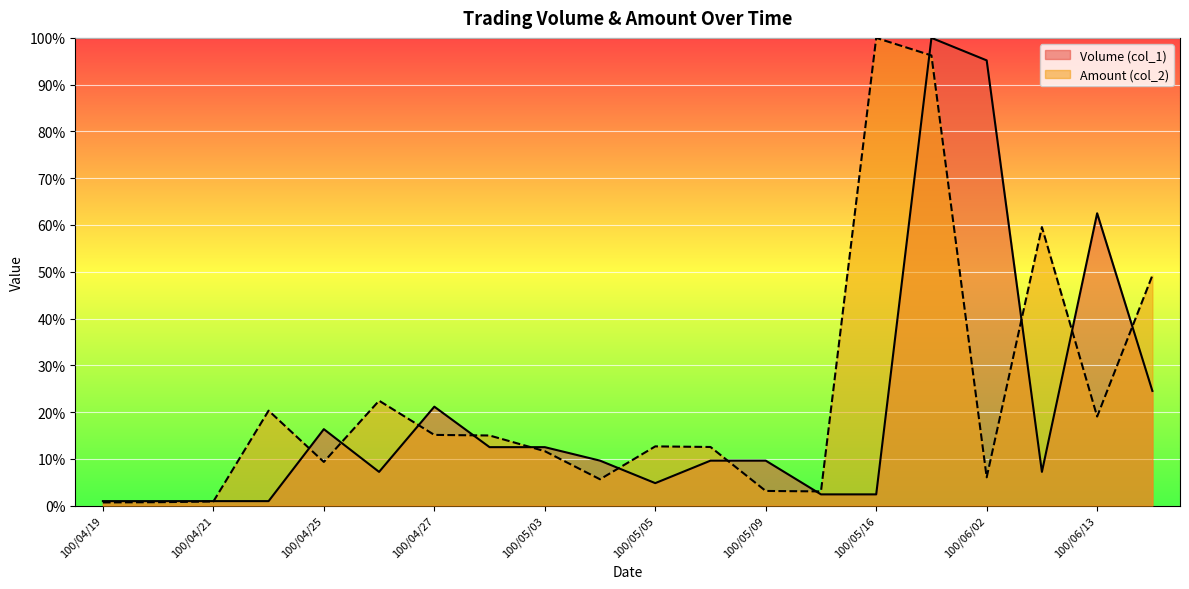

In Amount (col_2), how many points are lower than both neighbors (excluding endpoints)?

5